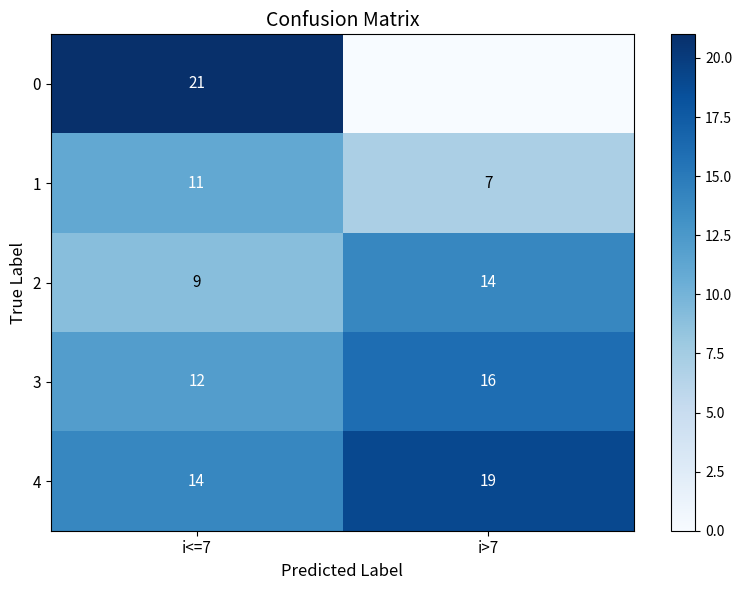

What is the approximate value of 1 at i>7?

7